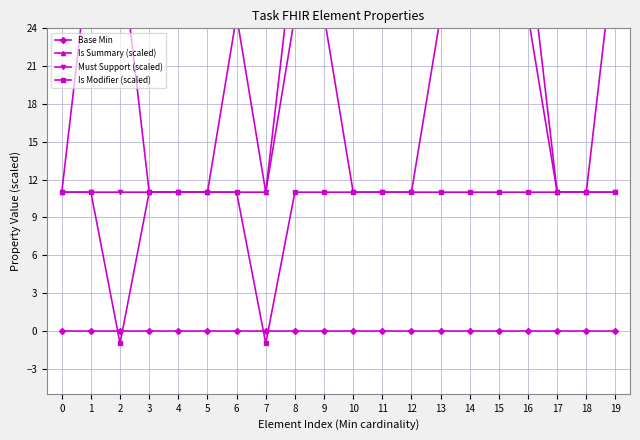

The Base Min series shows 0 at 14. True or false?

True